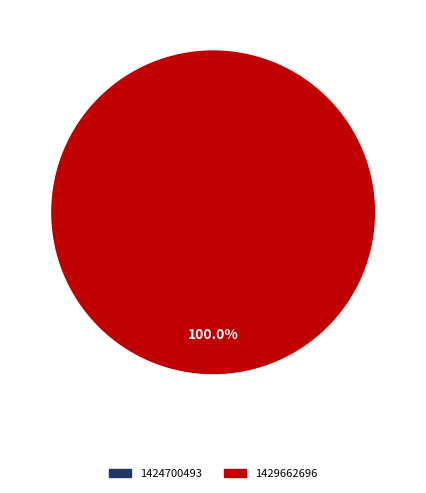

Count the number of slices in the pie.

2